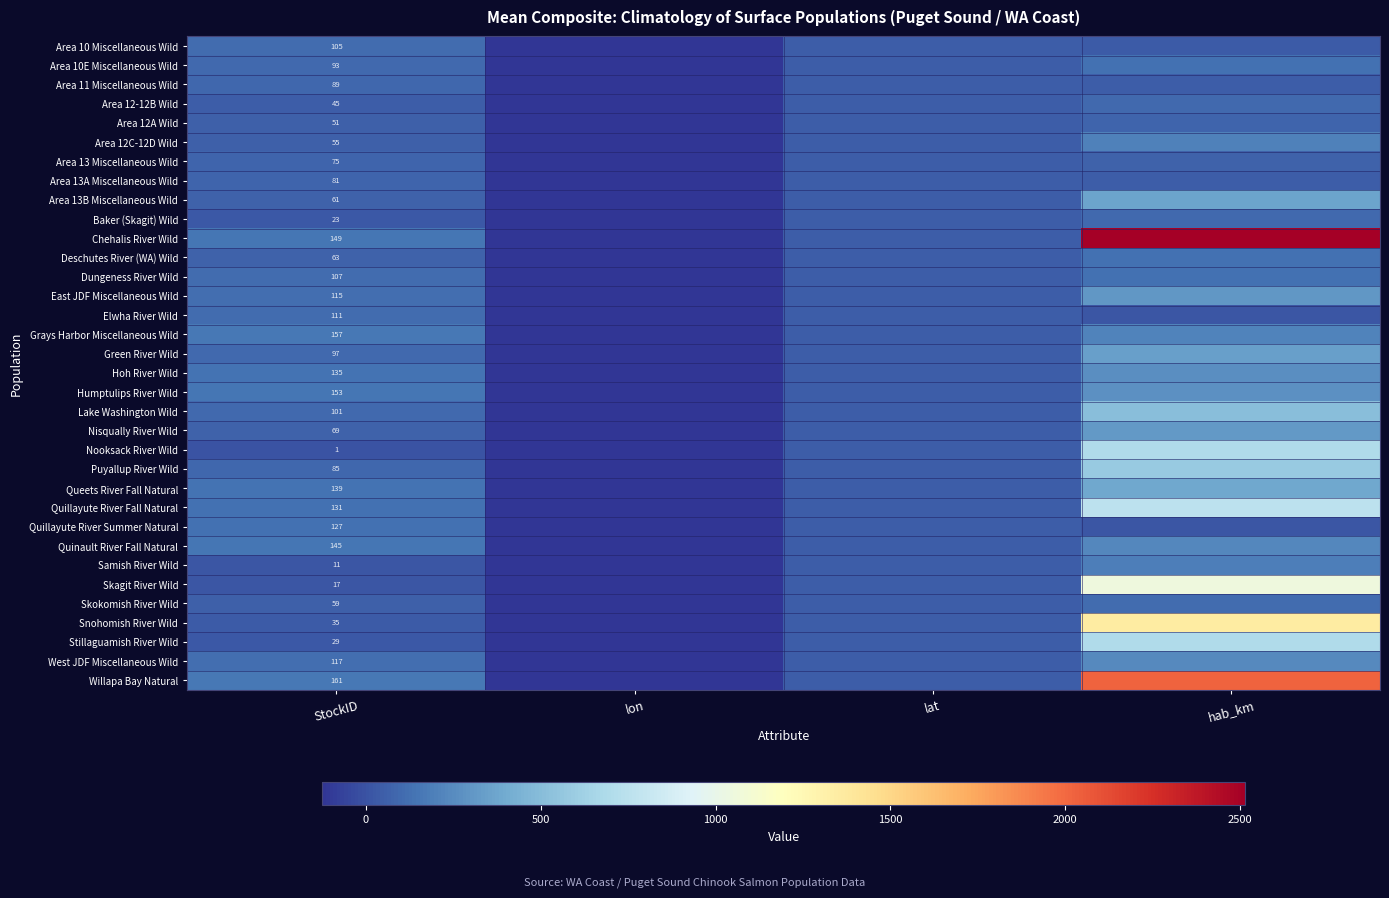

What is the total value across all series at hab_km?

14505.8